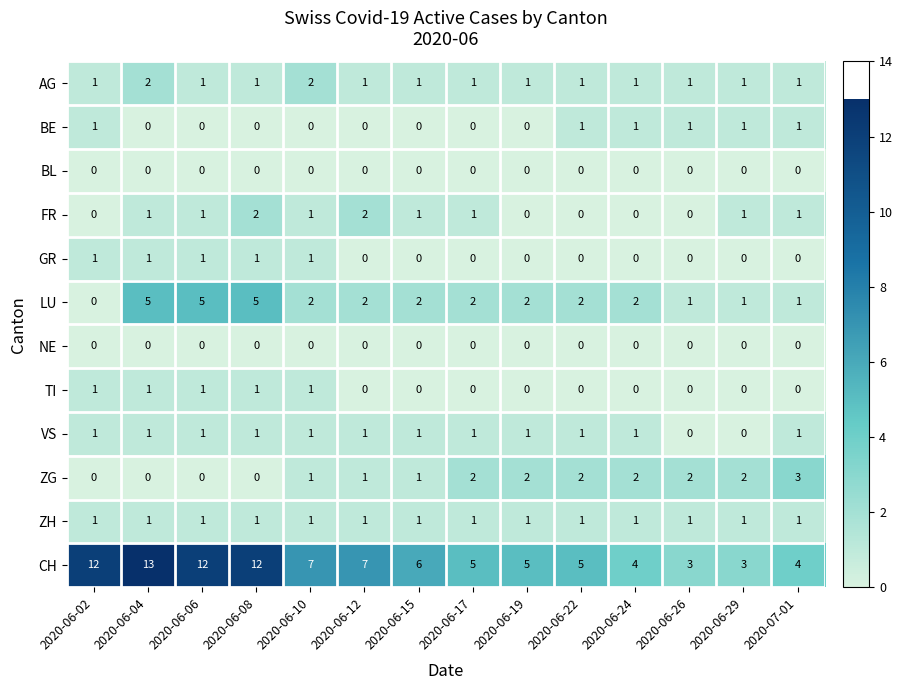

How many values in the AG series exceed 1?

2